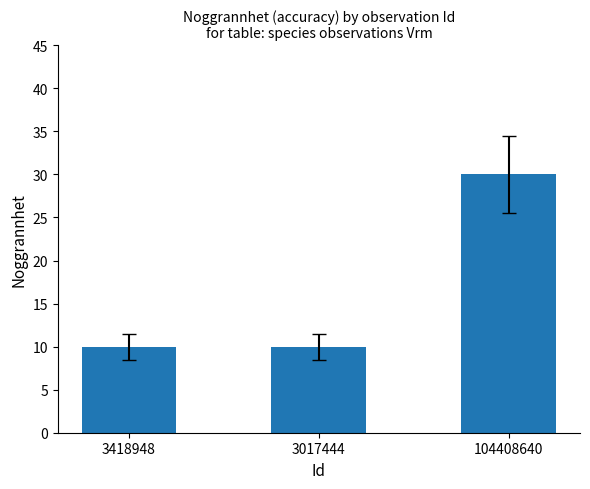

What value does the data have at 3017444?

10